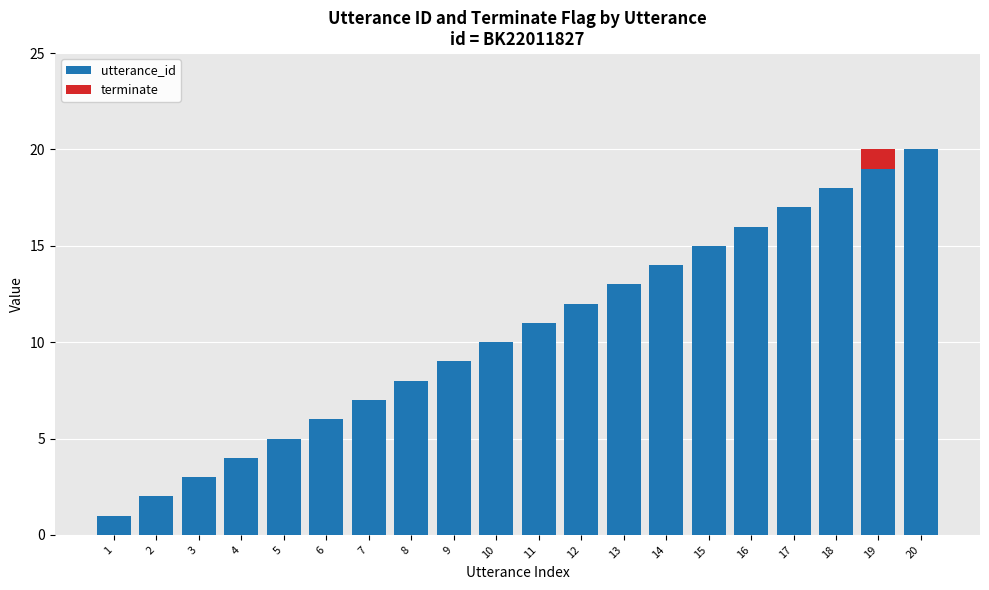

Are the bars horizontal?

No